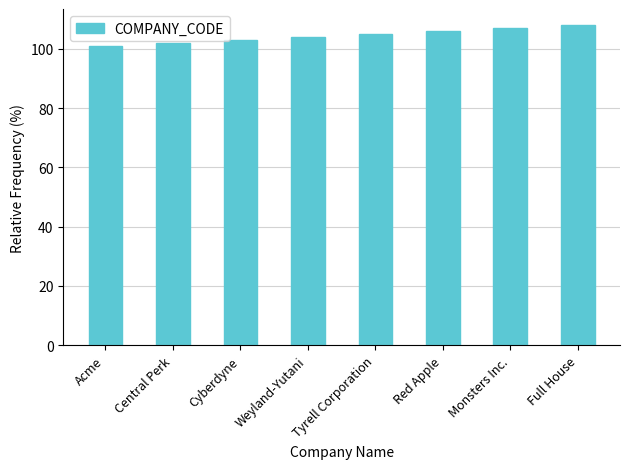

What is the label of the 4th bar from the right?

Tyrell Corporation